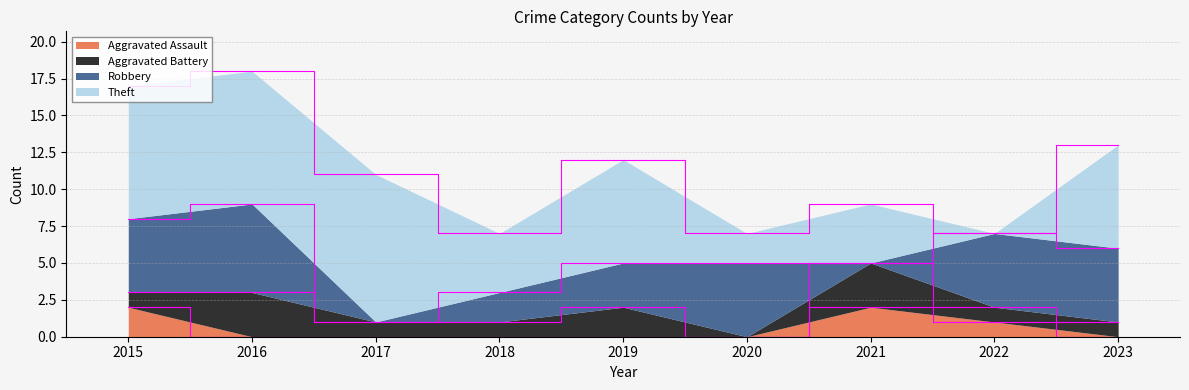

Reading left to right, transcribe all the data shown in this chart.

Aggravated Assault: 2	0	0	0	0	0	2	1	0
Aggravated Battery: 1	3	1	1	2	0	3	1	1
Robbery: 5	6	0	2	3	5	0	5	5
Theft: 9	9	10	4	7	2	4	0	7